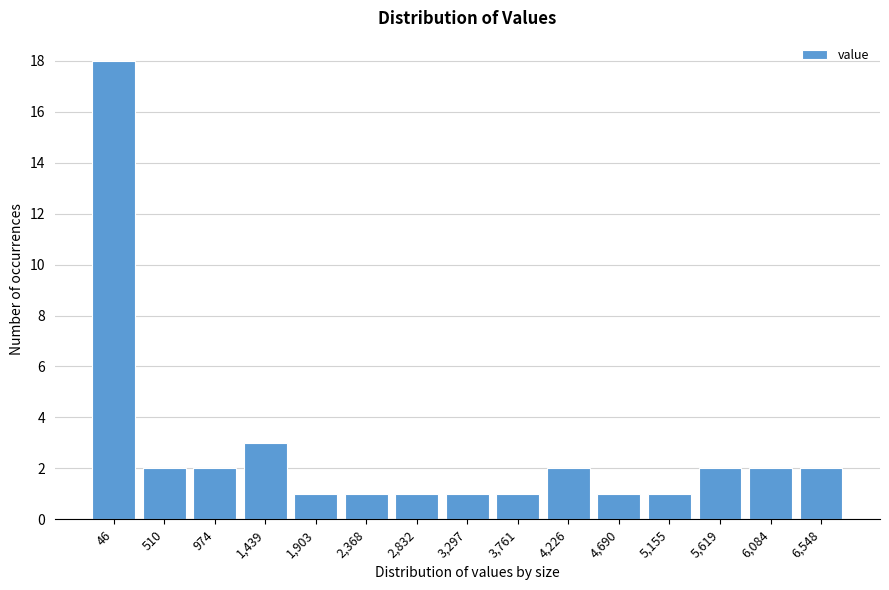

Reading left to right, transcribe all the data shown in this chart.

18	2	2	3	1	1	1	1	1	2	1	1	2	2	2